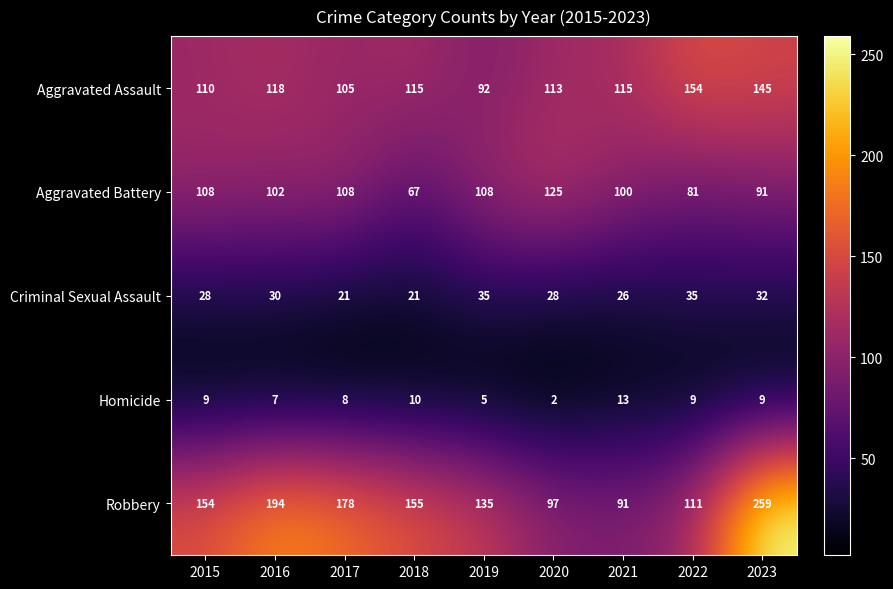

At which category is the sum across all series the highest?

2023